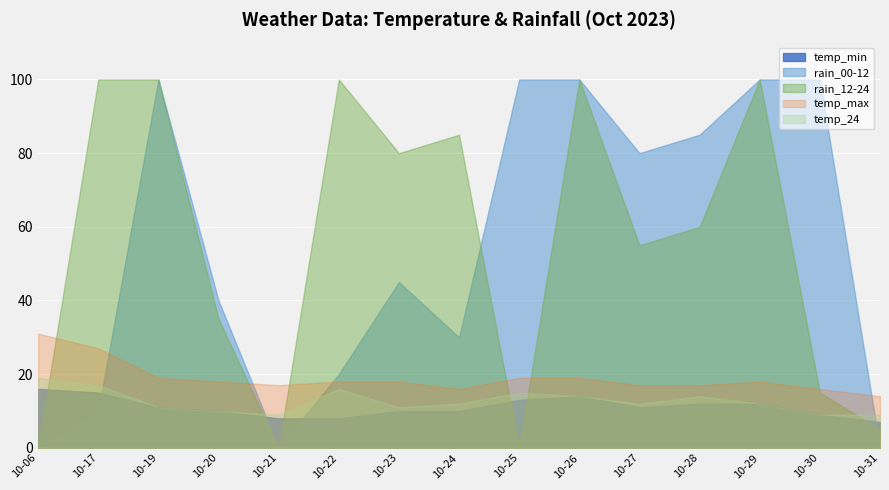

Reading right to left, what are all the values shown in this chart?

temp_min: 7	9	12	12	11	14	13	10	10	8	8	10	11	15	16
temp_max: 14	16	18	17	17	19	19	16	18	18	17	18	19	27	31
rain_00-12: 0	100	100	85	80	100	100	30	45	20	0	40	100	10	0
rain_12-24: 5	15	100	60	55	100	0	85	80	100	0	35	100	100	0
temp_24: 9	9	12	14	12	14	15	12	11	16	9	10	11	17	19